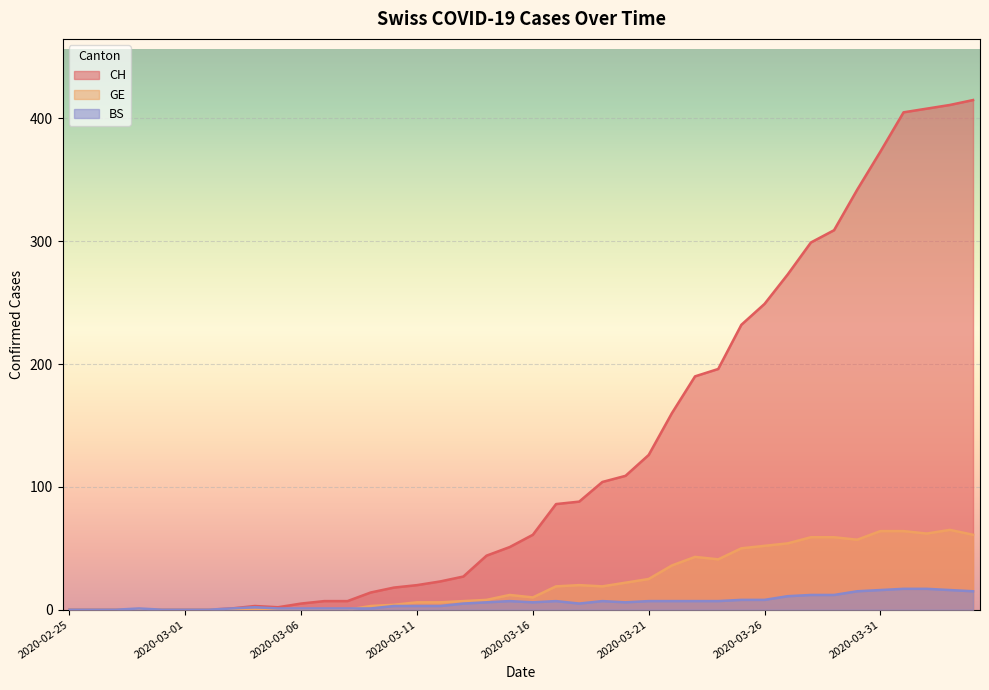

At how many categories does at least one series exceed 4?

30